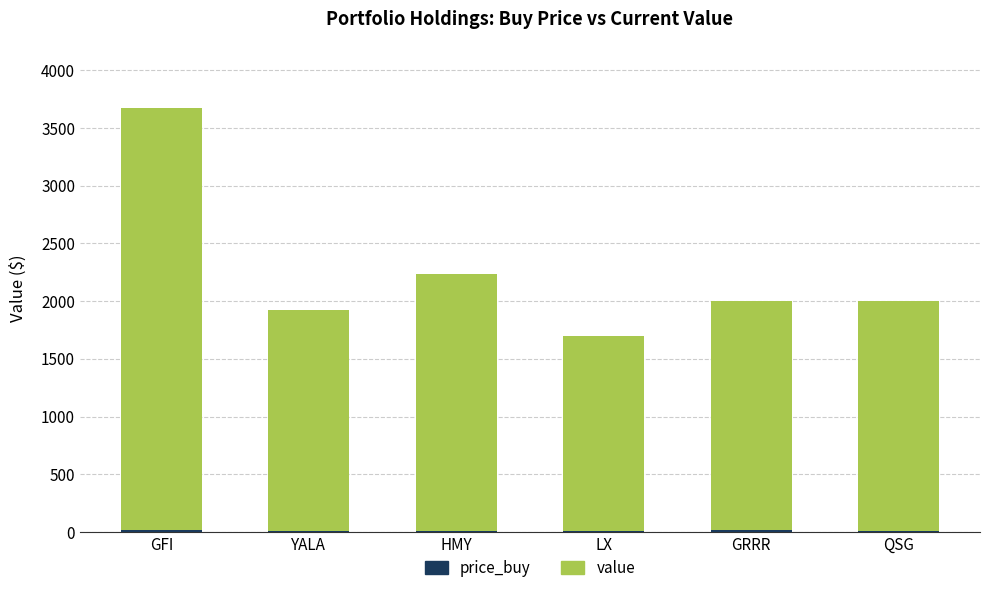

At which category is the sum across all series the highest?

GFI